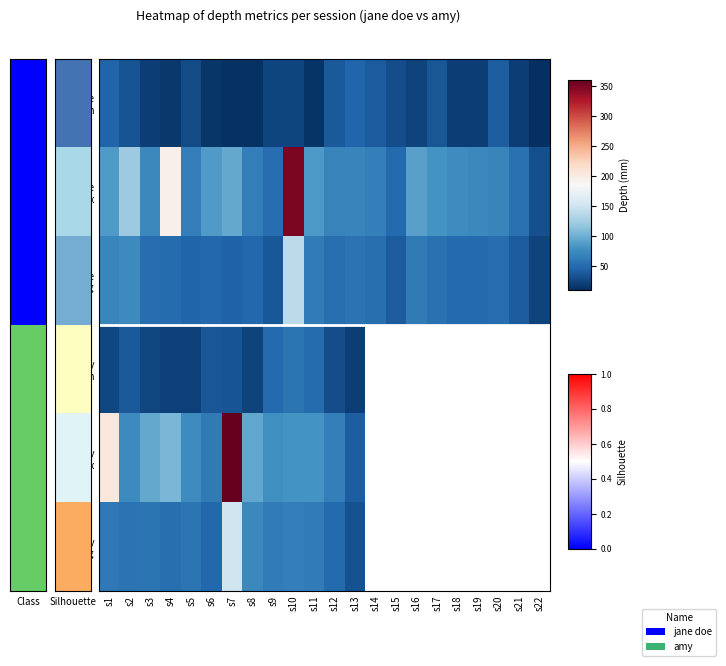

Which series has the widest spread of values?

jane doe Max